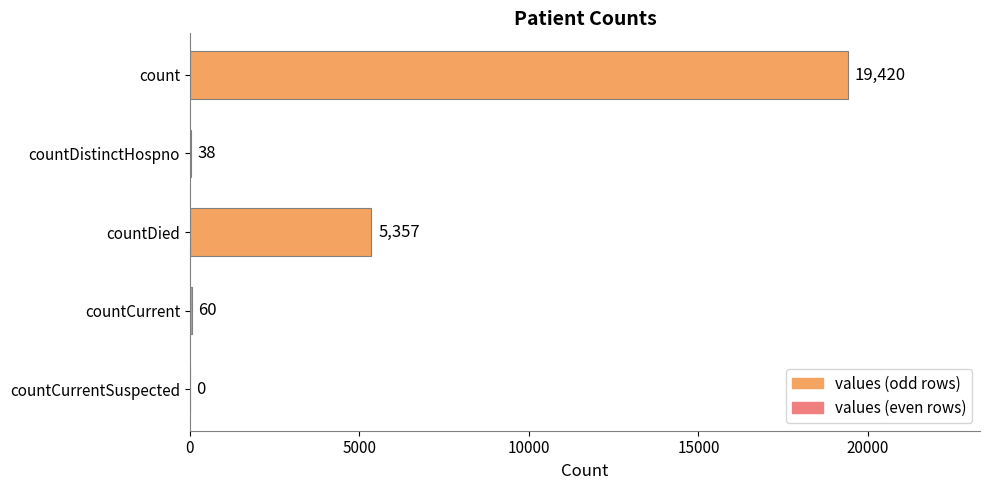

Which has a higher value, countCurrentSuspected or count?

count